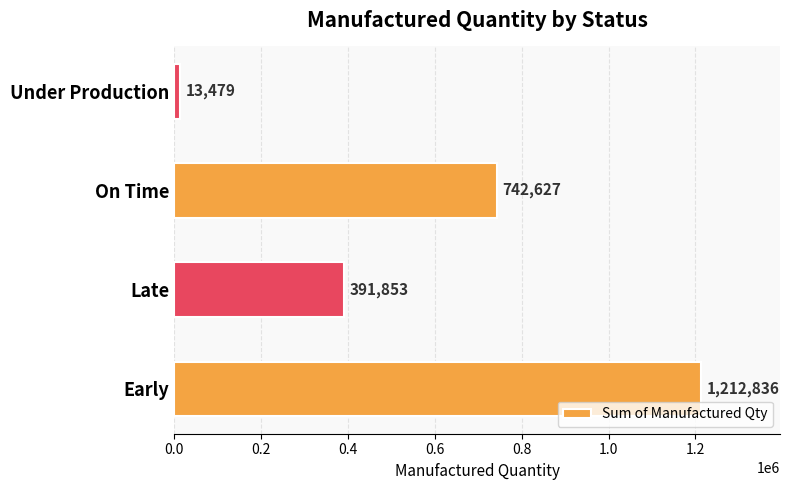

Reading bottom to top, transcribe all the data shown in this chart.

Early=1212836	Late=391853	On Time=742627	Under Production=13479